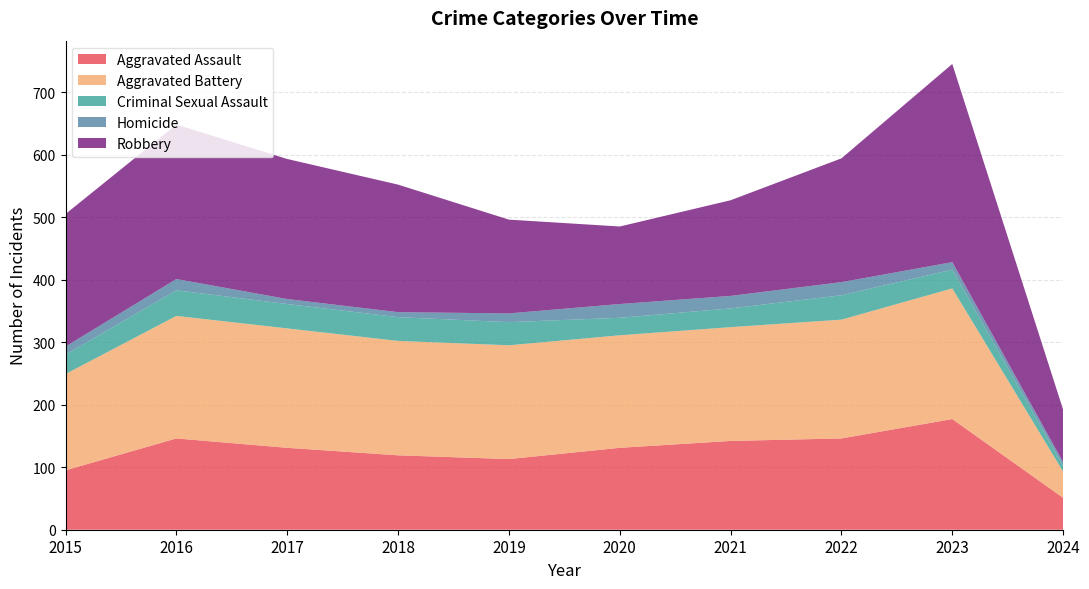

Reading right to left, what are all the values shown in this chart?

Aggravated Assault: 51	177	146	142	131	113	119	131	146	95
Aggravated Battery: 42	209	190	182	180	182	183	191	196	154
Criminal Sexual Assault: 9	30	39	30	28	37	38	39	41	31
Homicide: 6	12	21	20	22	14	8	8	18	13
Robbery: 84	317	198	153	124	150	204	224	247	212